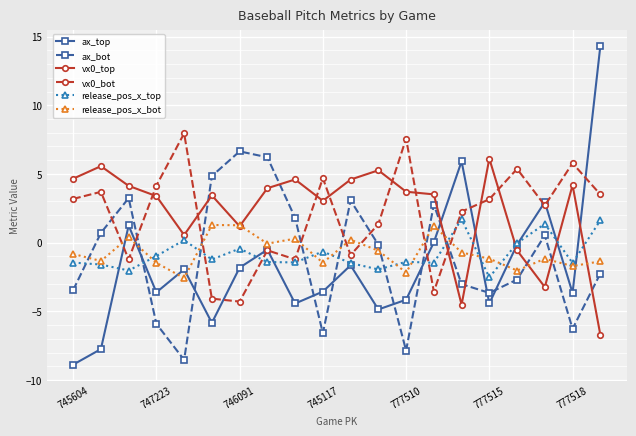

True or false: ax_bot and vx0_bot intersect in this chart.

True